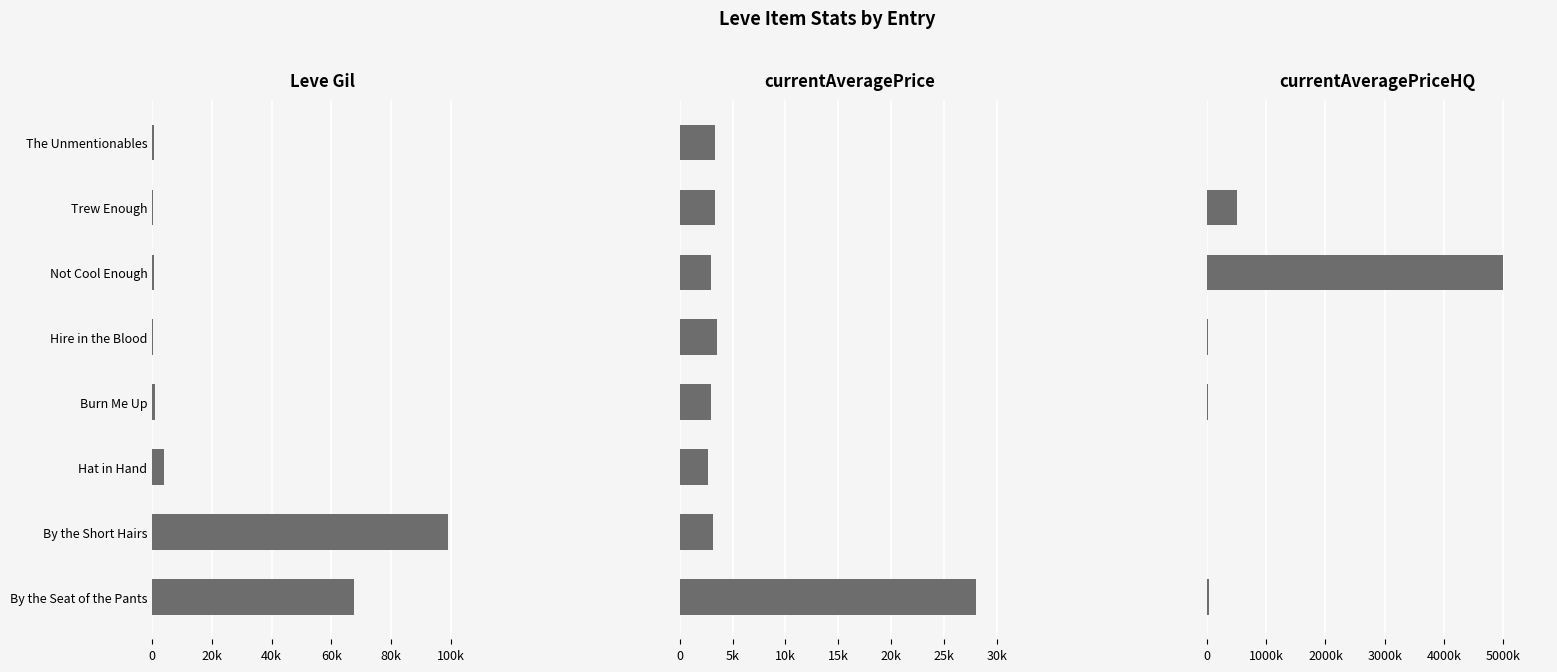

What is the sum of all currentAveragePrice values?

49881.0